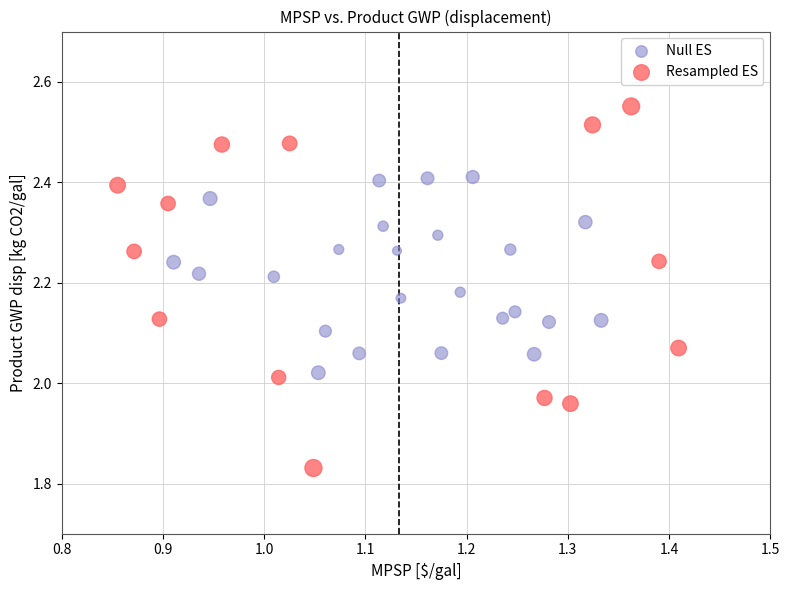

Which series has the widest spread of Y values?

Resampled ES